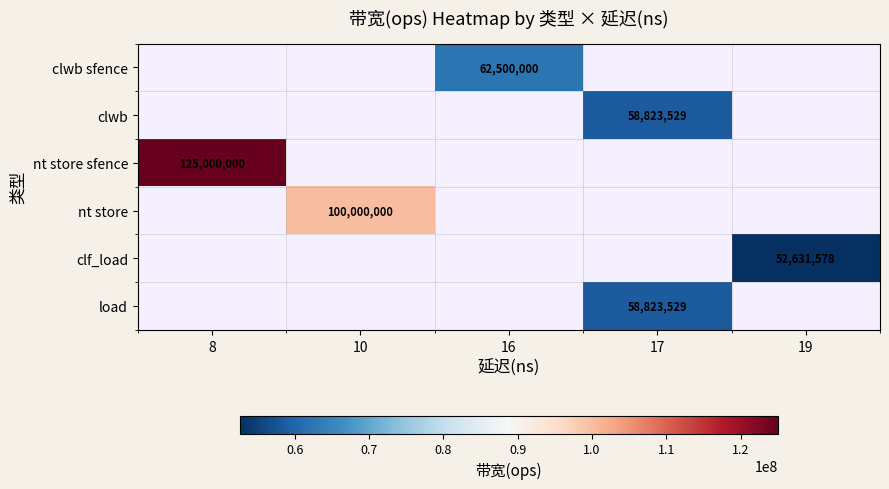

True or false: load has a value of 58823529 at 17.

True